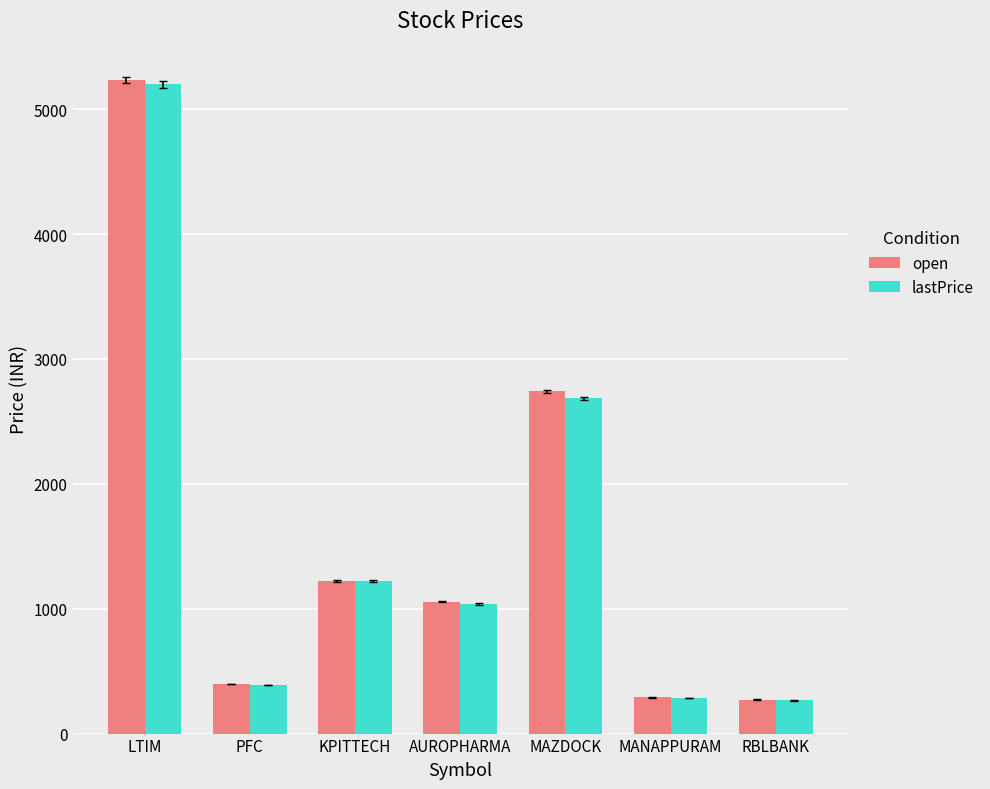

What is the label of the 7th bar from the left?

RBLBANK